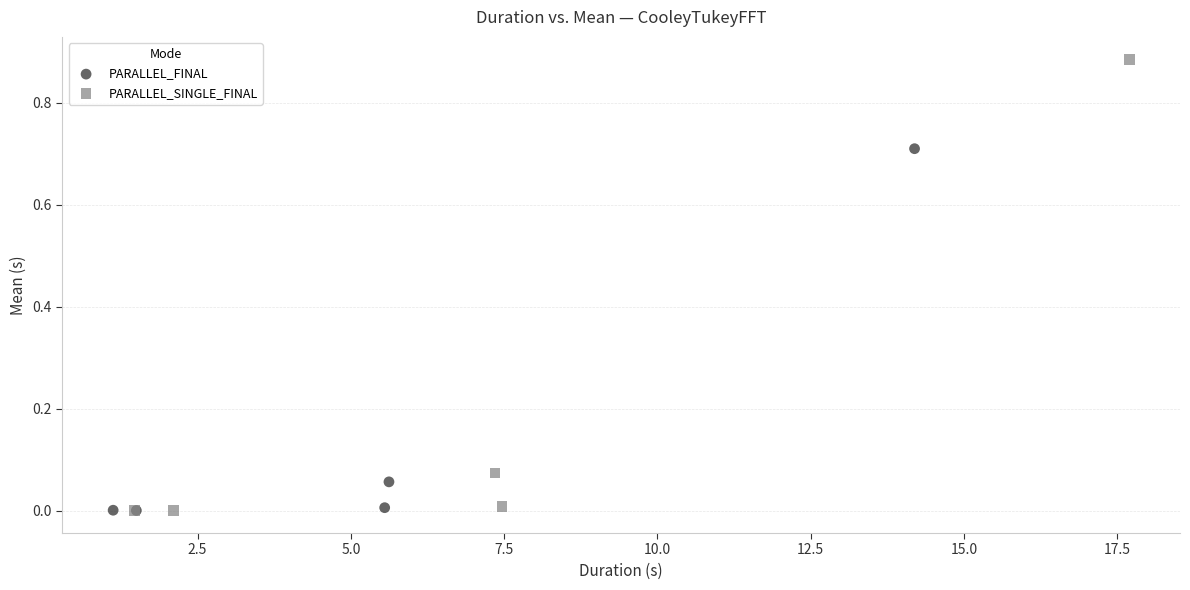

Which series has the widest spread of Y values?

PARALLEL_SINGLE_FINAL